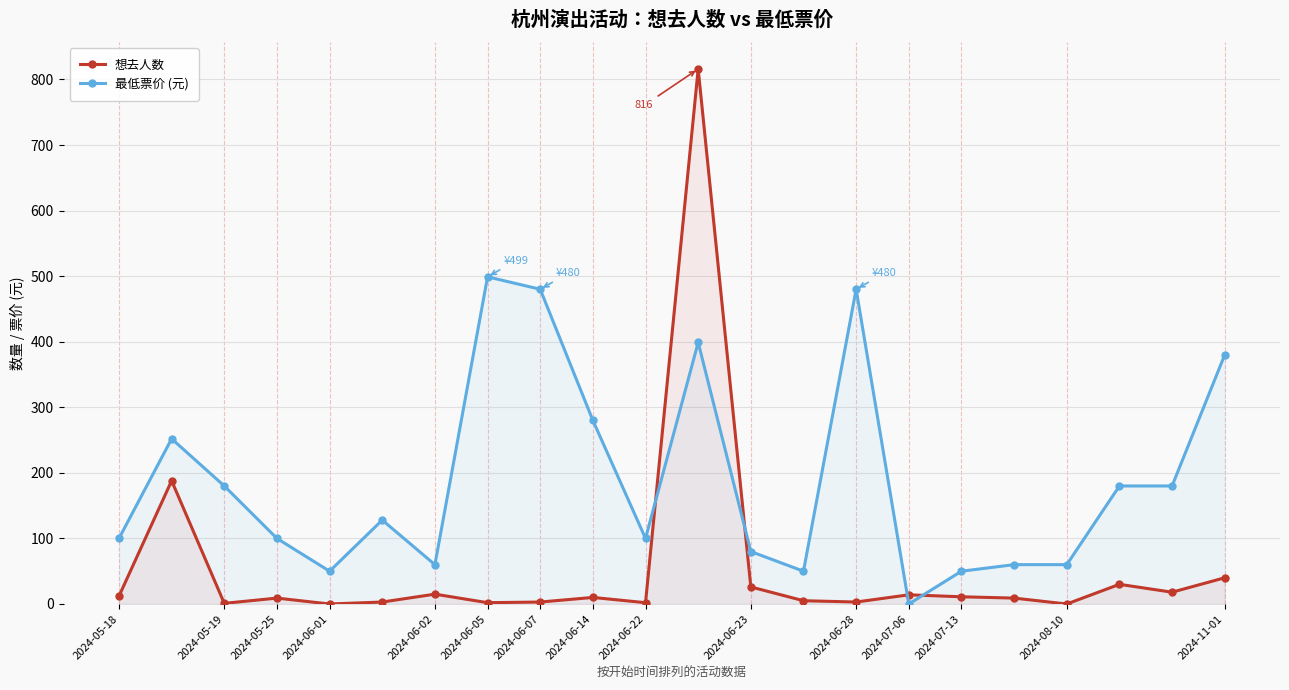

In 想去人数, how many points are lower than both neighbors (excluding endpoints)?

7